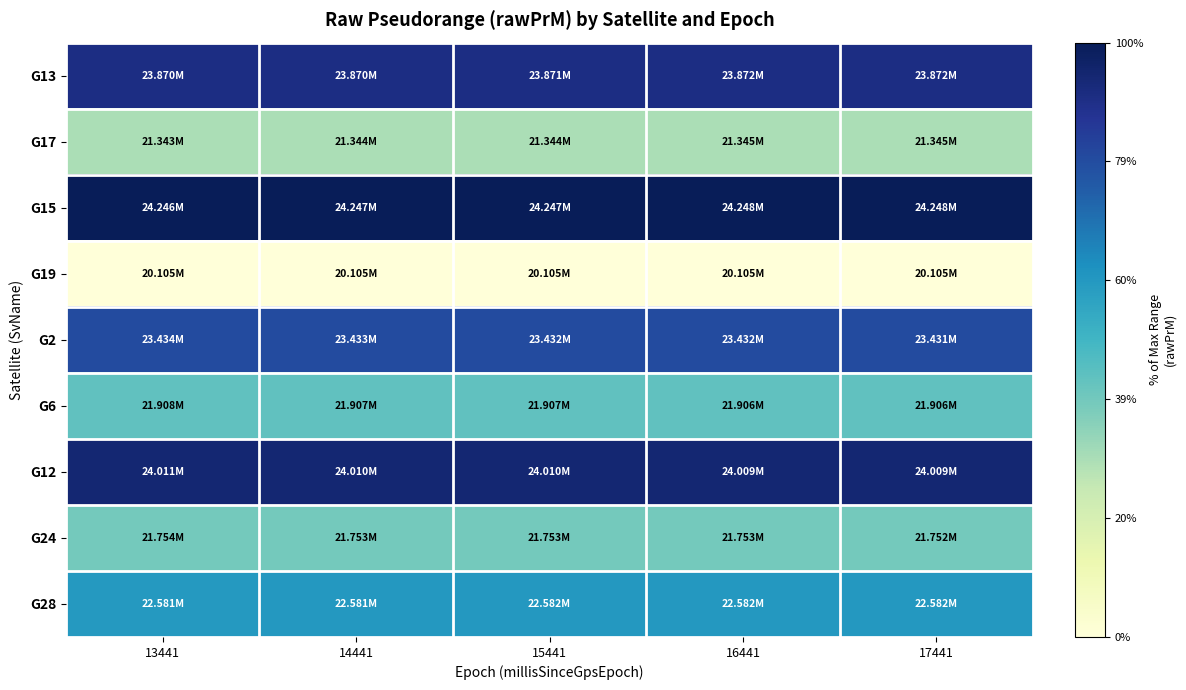

Which series has the largest total across all categories?

G15